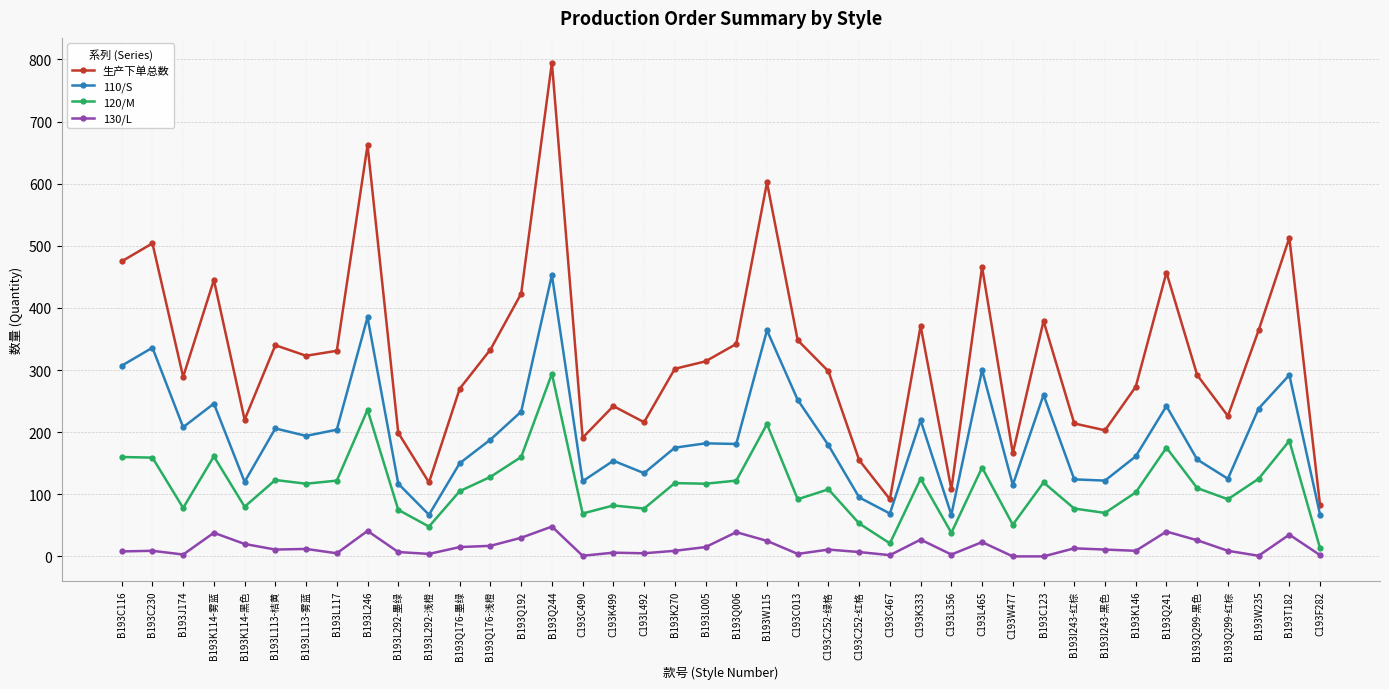

At which category does 生产下单总数 reach its first local valley?

B193J174